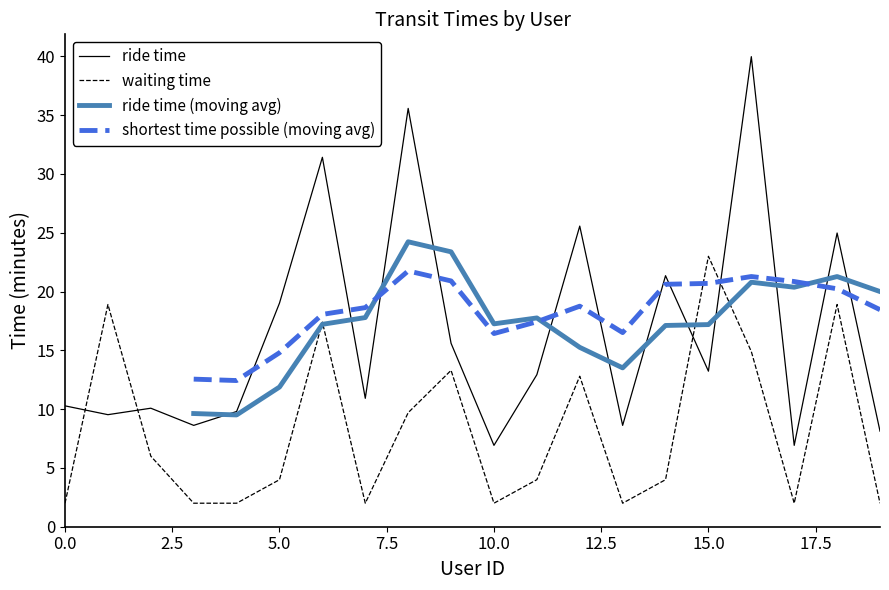

What is the label of the 14th point from the left?

13